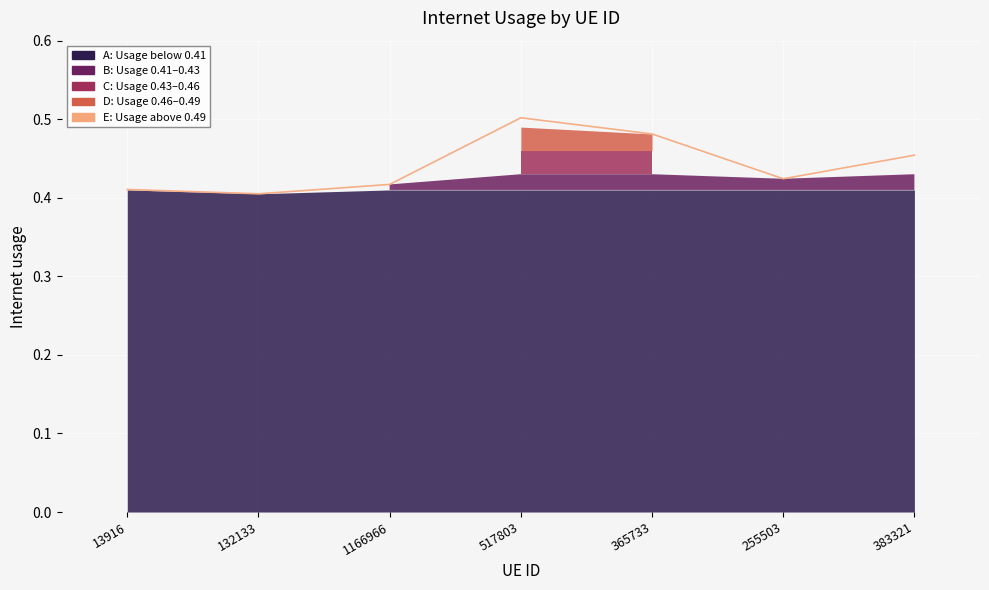

Between 365733 and 132133, which is larger?

365733